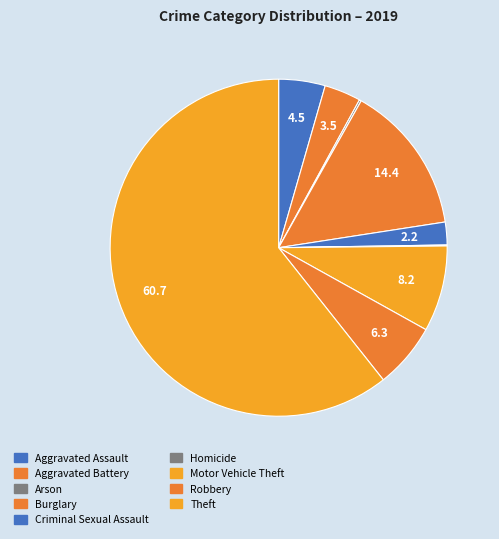

True or false: Homicide accounts for 0% of the total.

True